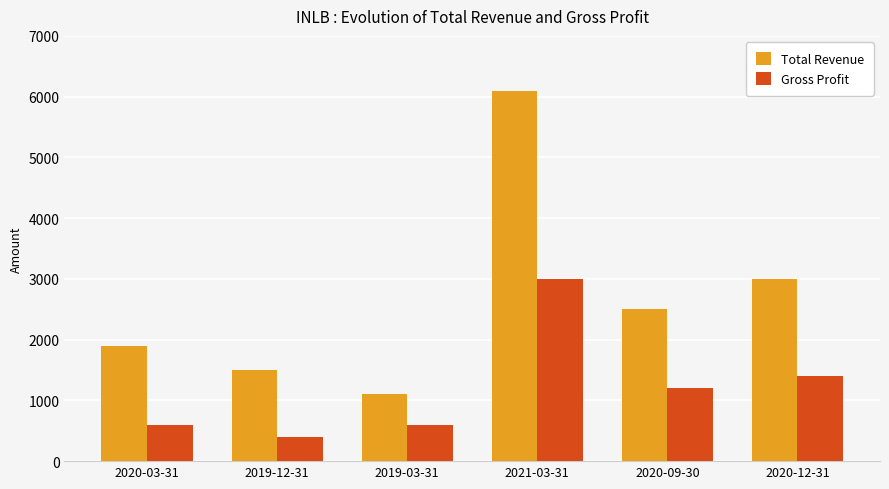

True or false: Total Revenue has a value of 2823 at 2020-03-31.

False